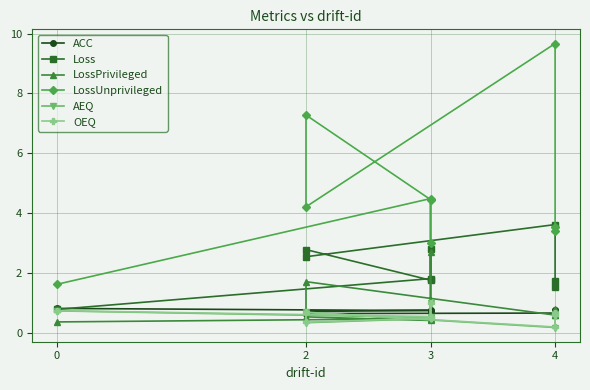

In LossUnprivileged, how many points are higher than both neighbors (excluding endpoints)?

3